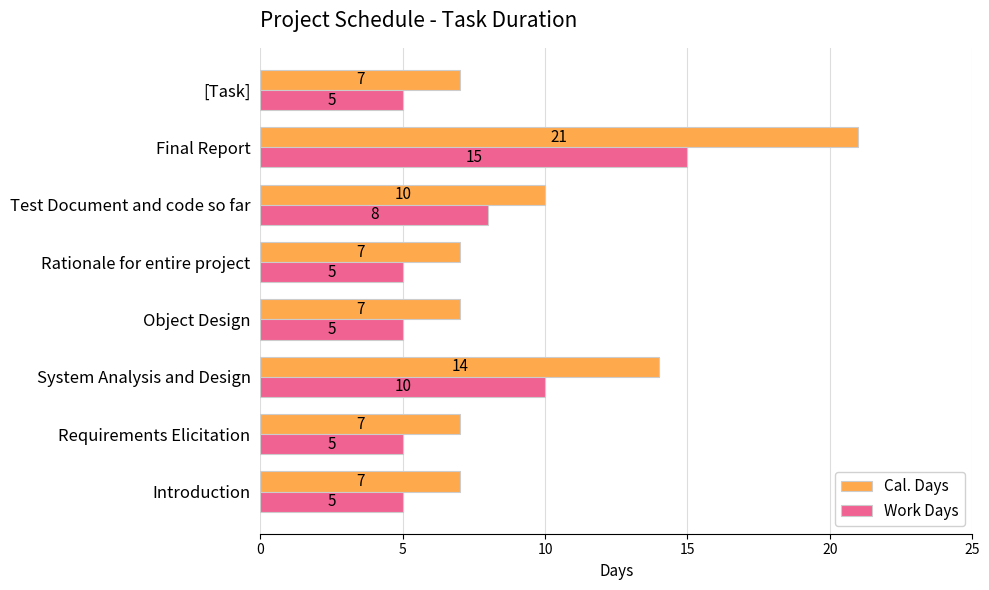

Which series has the widest spread of values?

Cal. Days